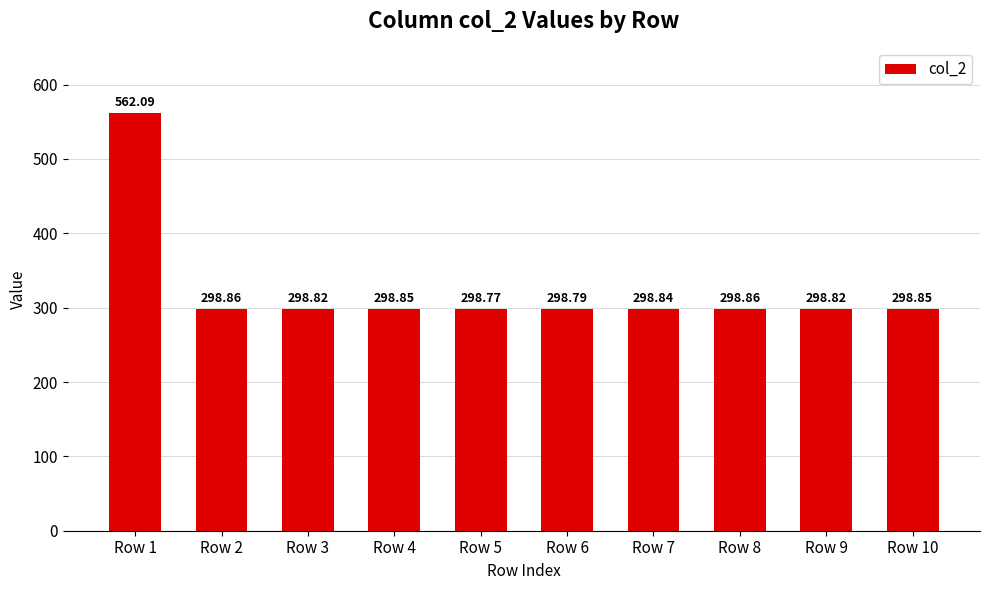

What is the sum of all values?

3251.6